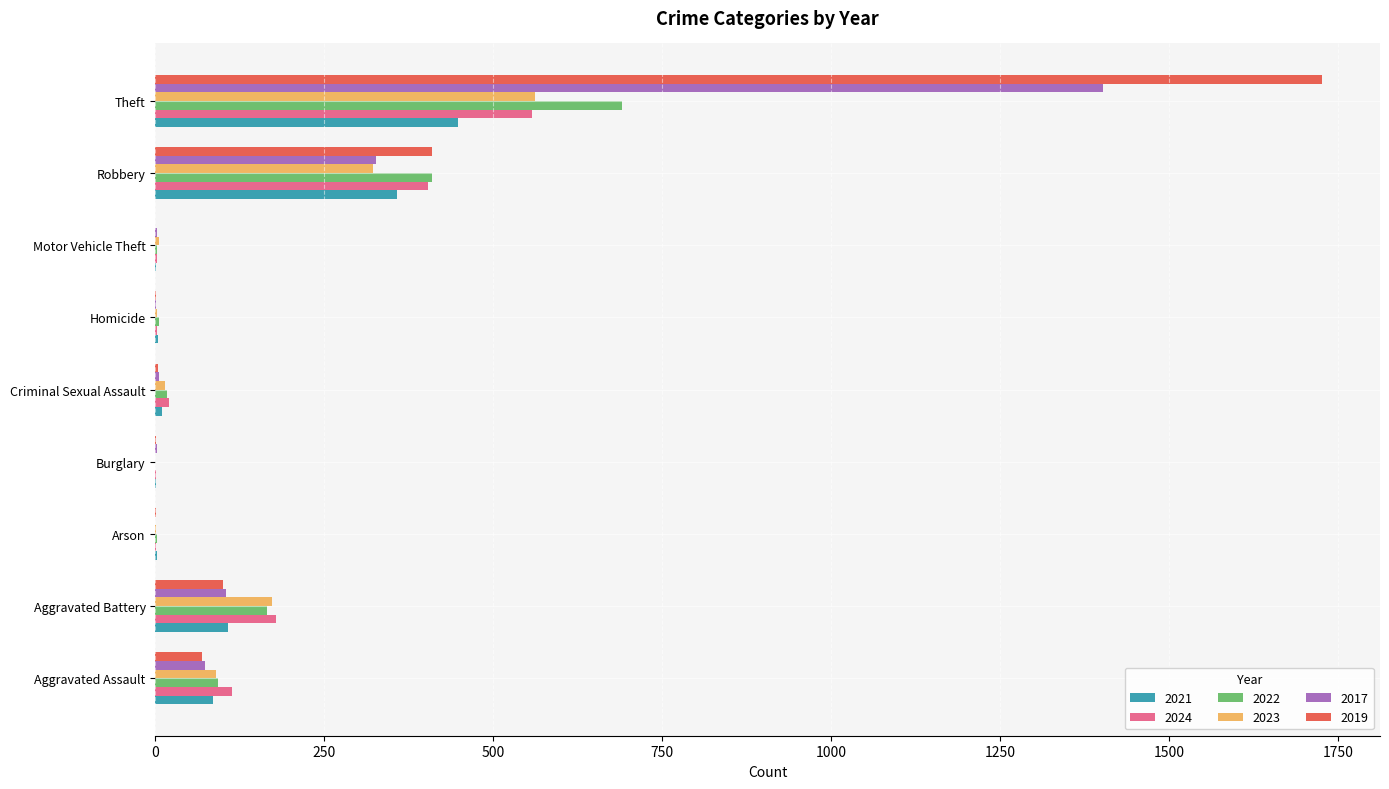

What is the maximum value for 2024?

558